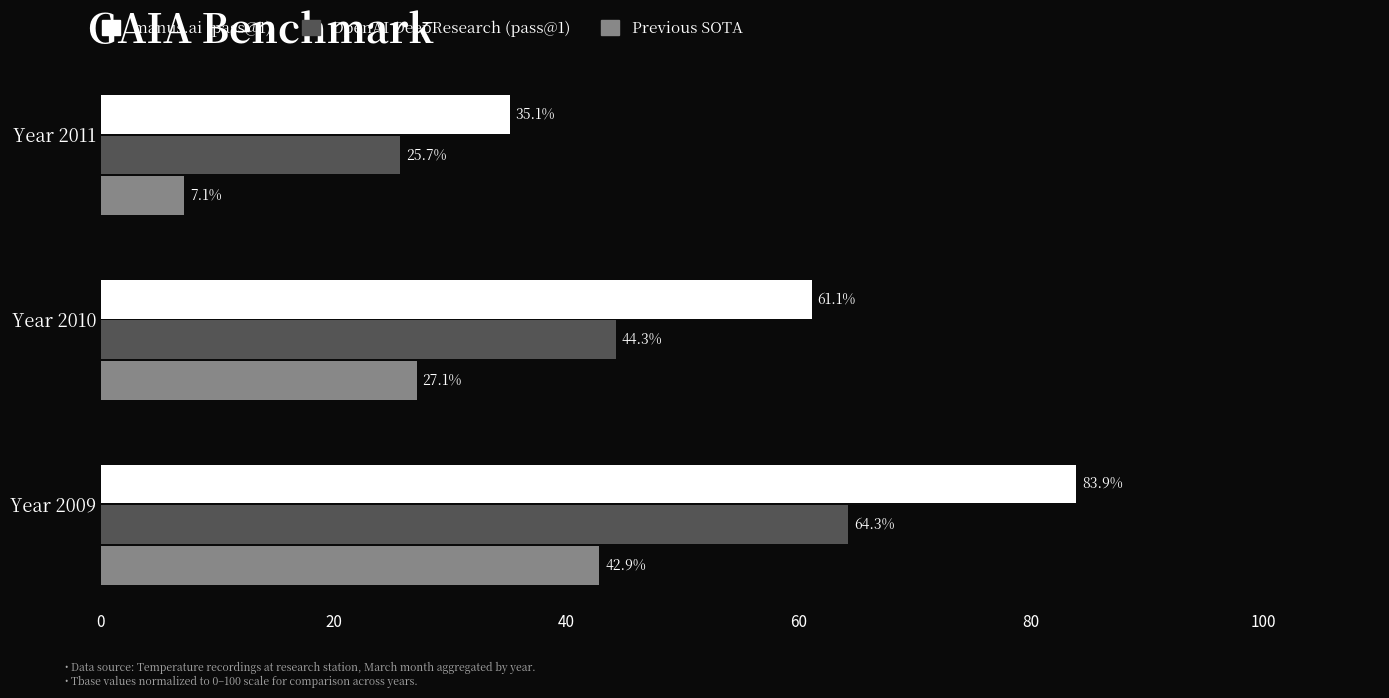

What is the sum of all Previous SOTA values?

77.1